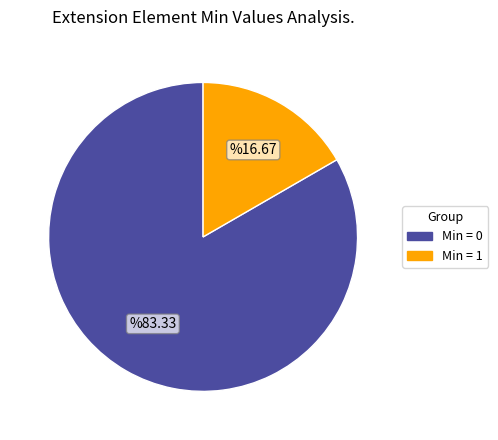

Combined, do Min = 1 and Min = 0 account for over 50%?

Yes